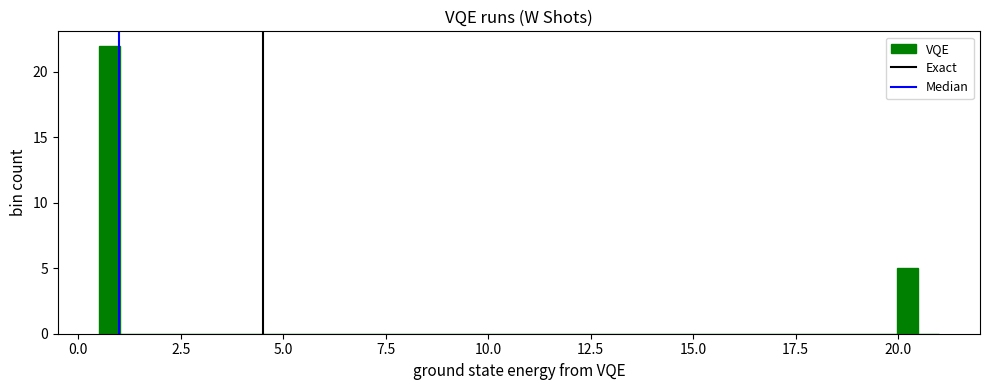

Around what value on the x-axis is the tallest bar? Give the approximate position of its centre, as read against the axis.

1.0